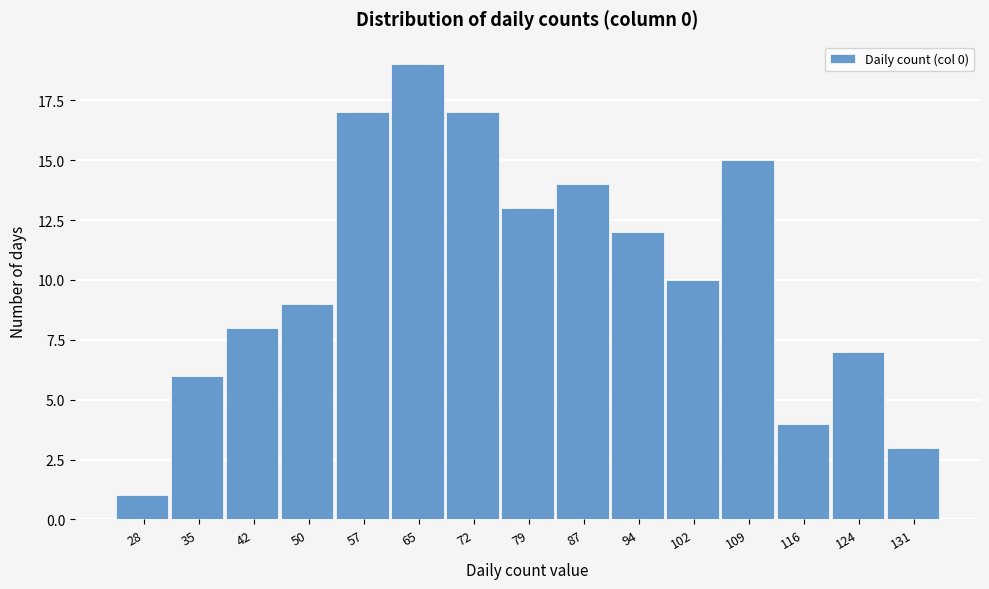

Reading right to left, extract all data points from this chart.

131=3	124=7	116=4	109=15	102=10	94=12	87=14	79=13	72=17	65=19	57=17	50=9	42=8	35=6	28=1